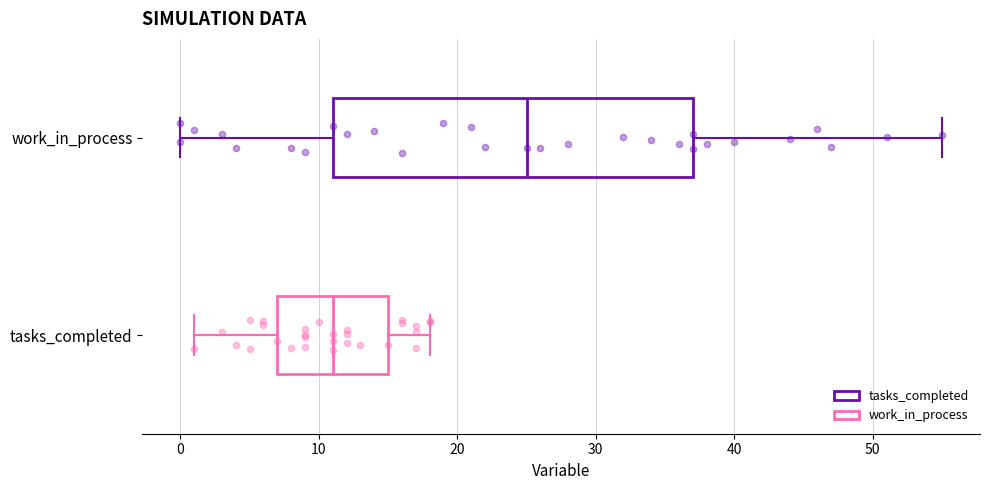

Where does the median line of the box for work_in_process sit on the x-axis? The values are not printed on the chart, so give them approximately, as read against the axis.

25